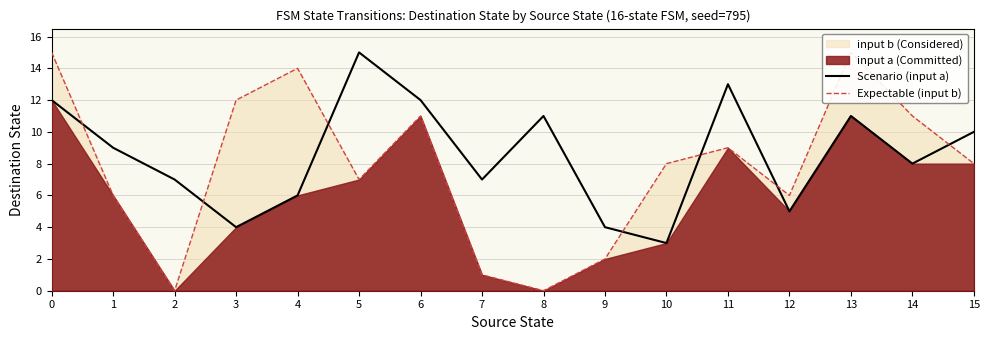

Reading left to right, what are all the values shown in this chart?

Scenario (input a): 0=12	1=9	2=7	3=4	4=6	5=15	6=12	7=7	8=11	9=4	10=3	11=13	12=5	13=11	14=8	15=10
Expectable (input b): 0=15	1=6	2=0	3=12	4=14	5=7	6=11	7=1	8=0	9=2	10=8	11=9	12=6	13=15	14=11	15=8